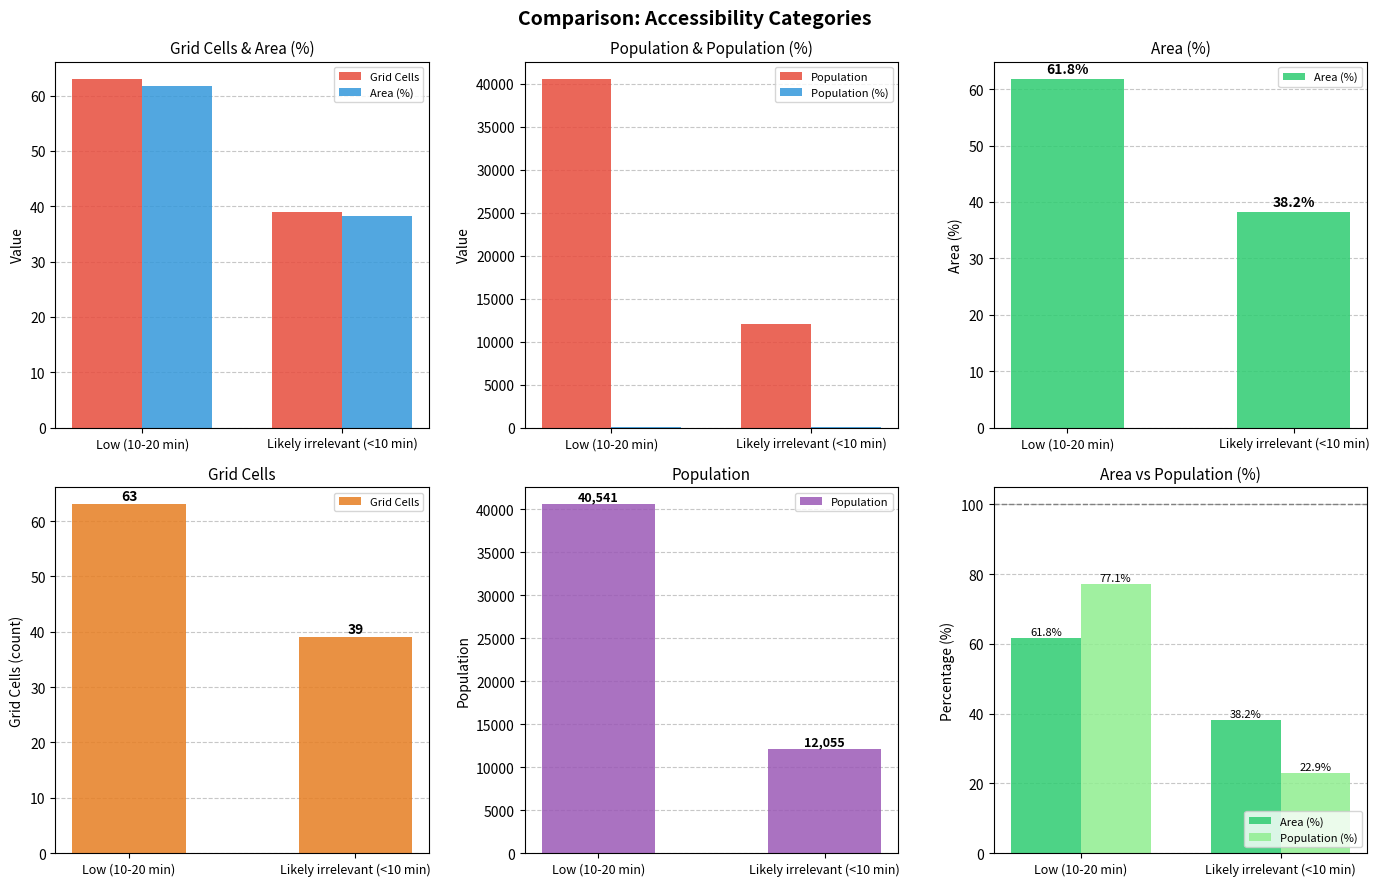

Rank the series at Low (10-20 min) from highest to lowest value.

Population, Population (%), Grid Cells, Area (%)